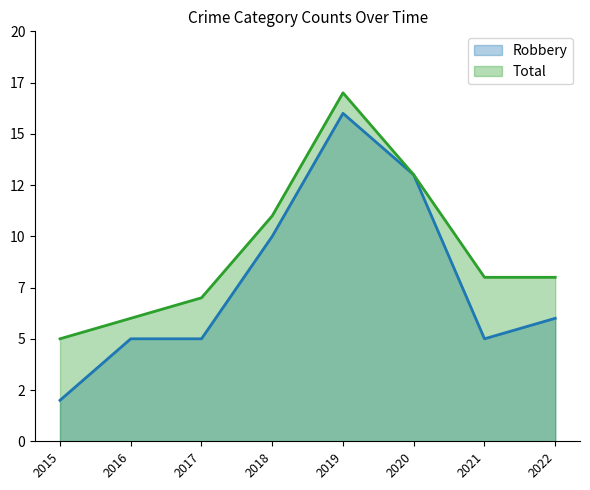

What are all the series names shown in the legend?

Robbery, Total